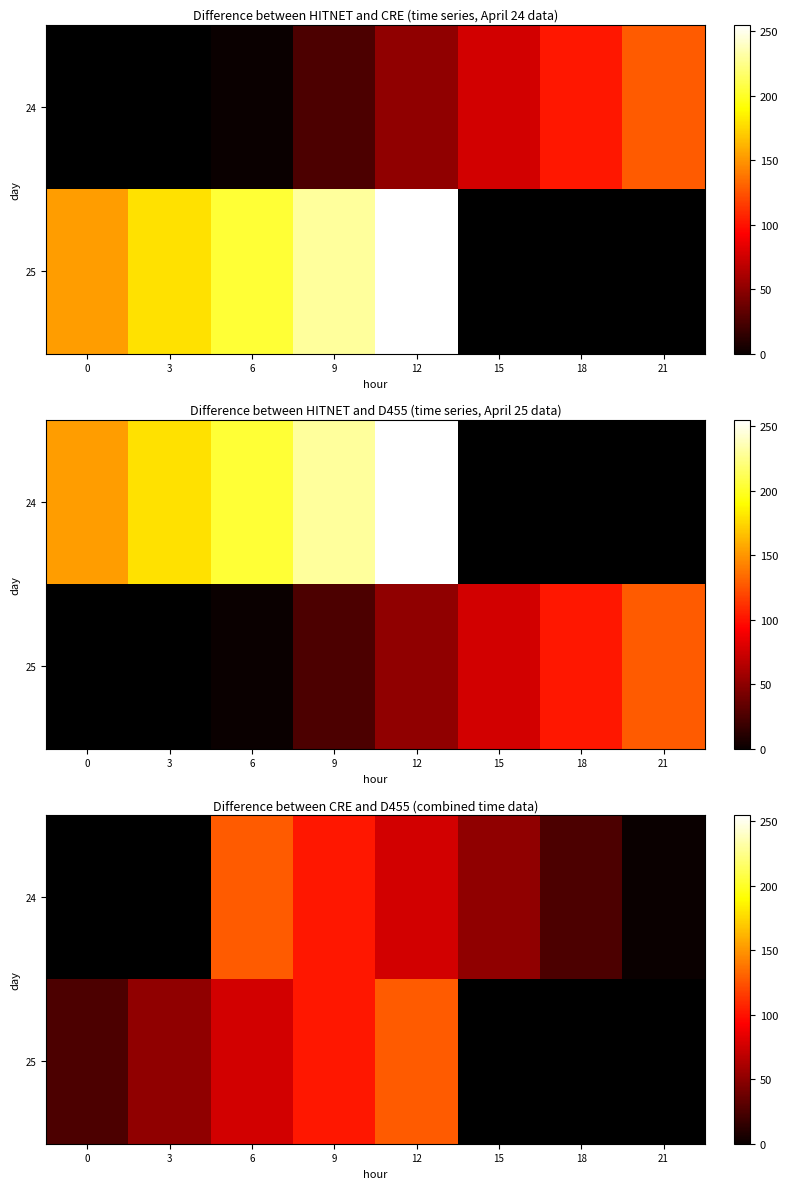

Is it true that 24 equals 34.6 at 18?

False